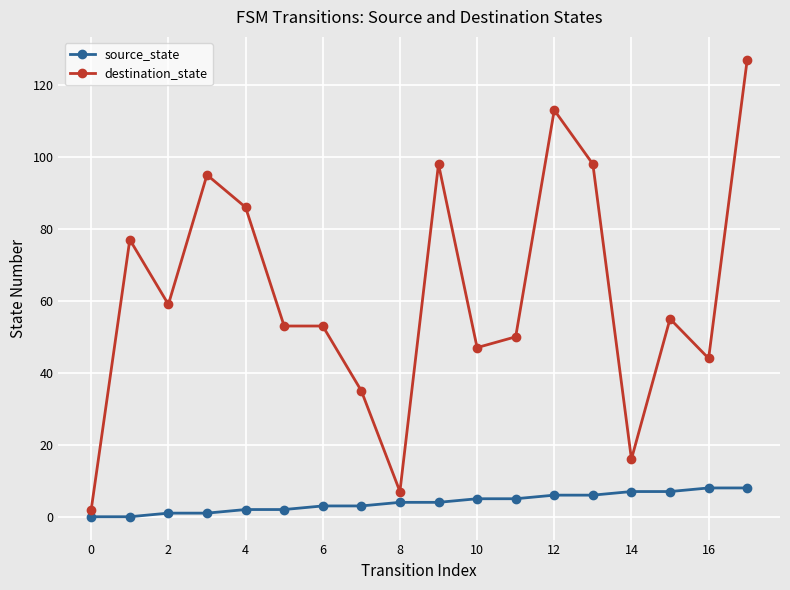

True or false: destination_state and source_state intersect in this chart.

False